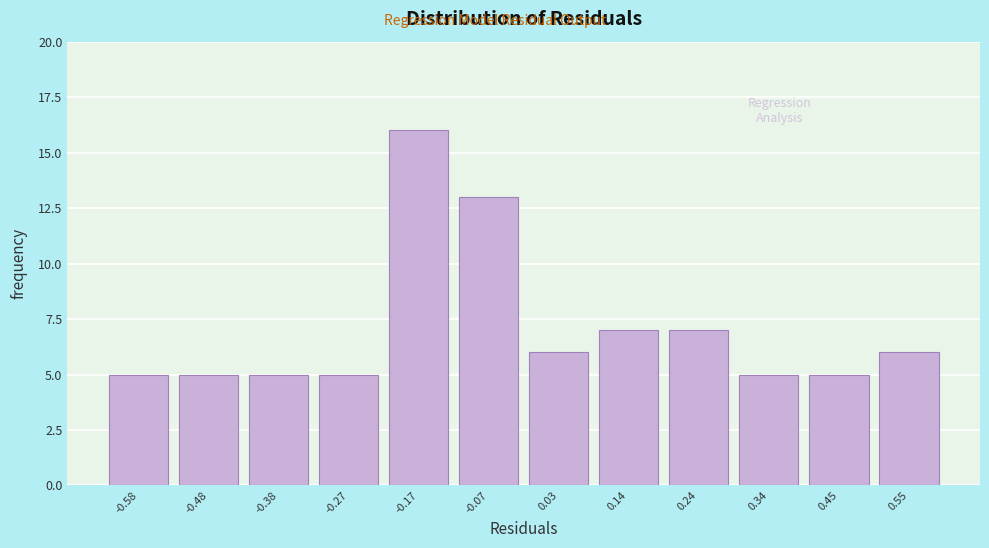

Which range on the x-axis has the tallest bar?

-0.22 to -0.12